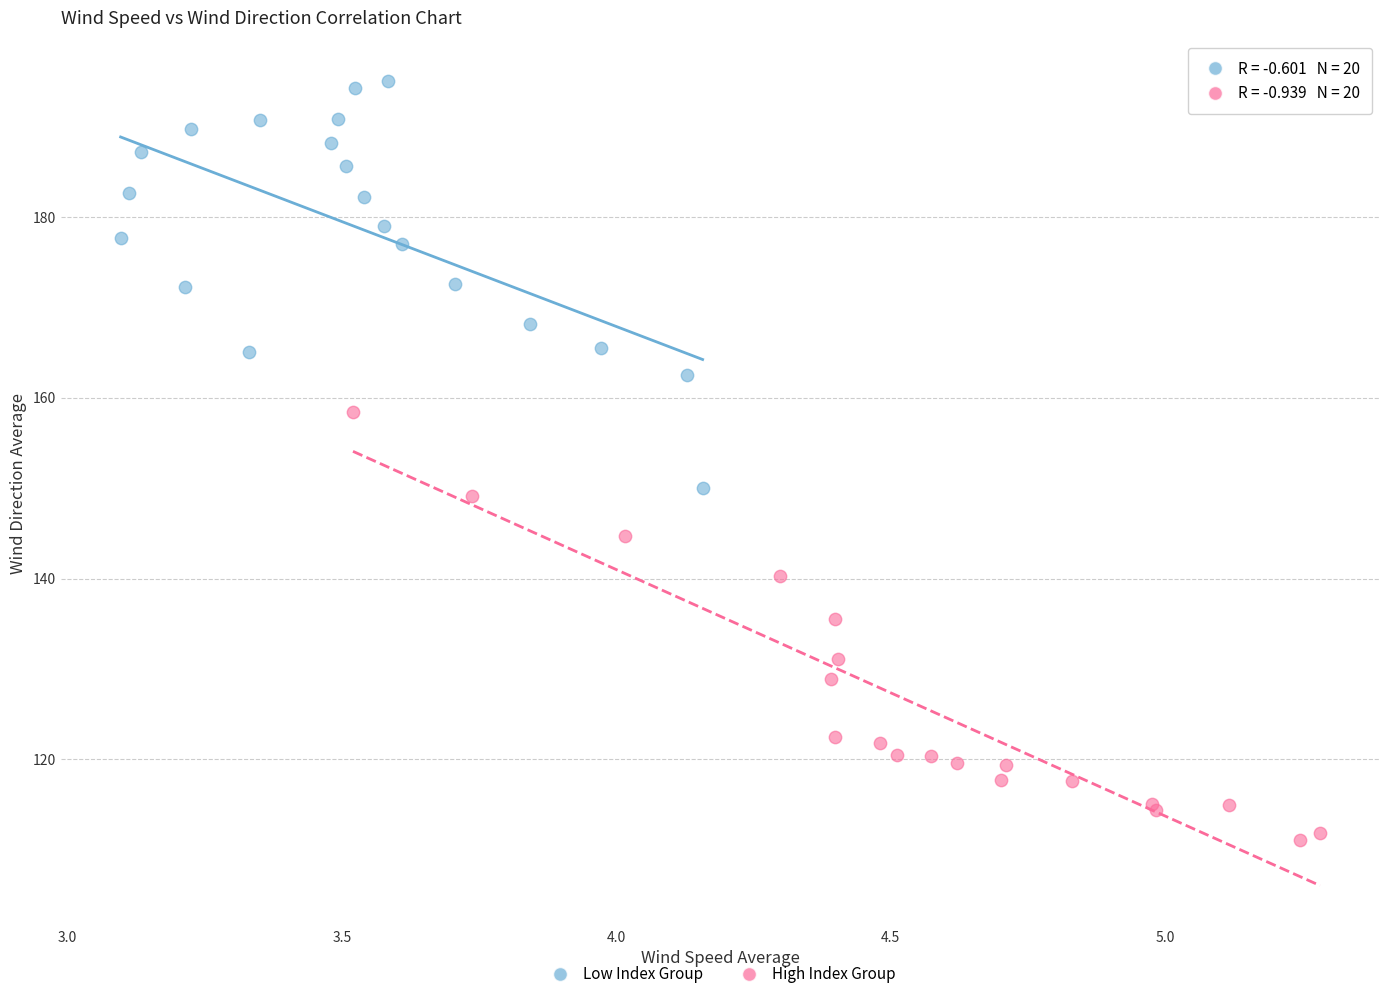

Which series contains the lowest Y value?

High Index Group